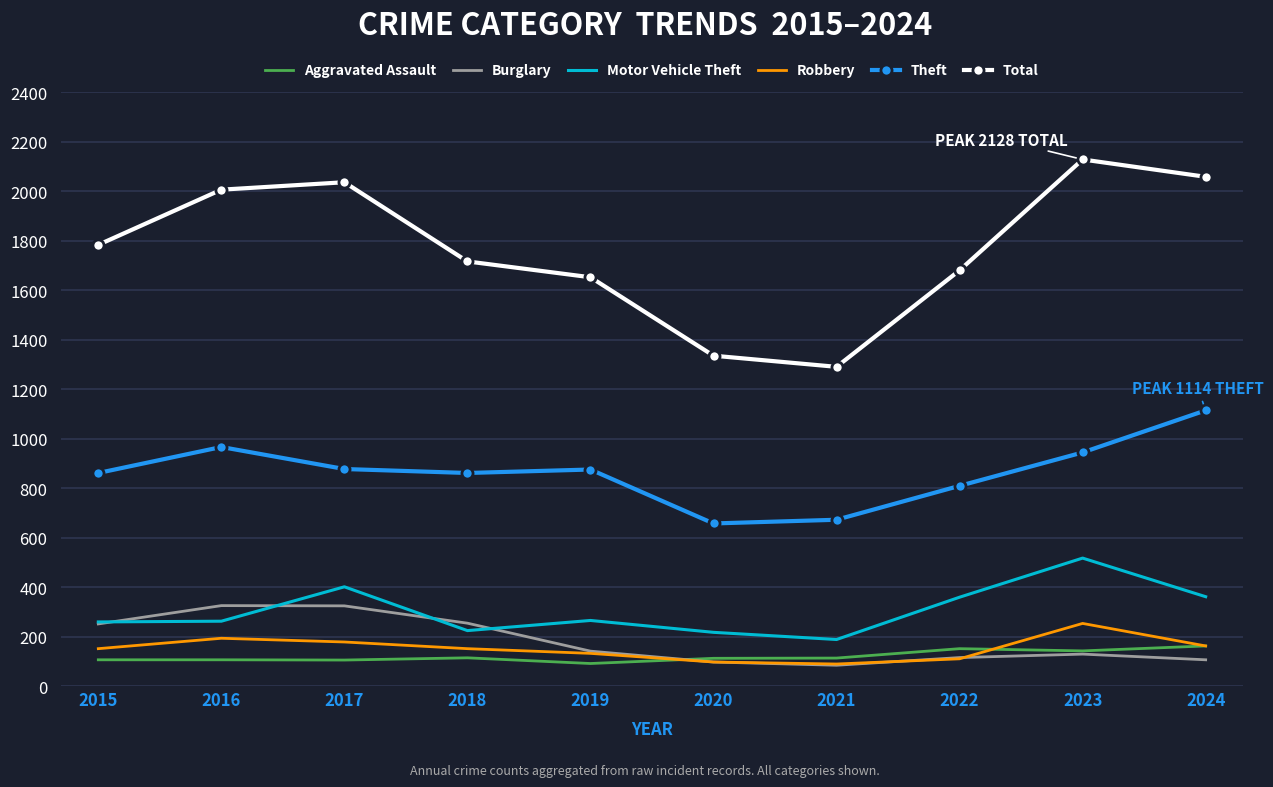

True or false: Aggravated Assault and Motor Vehicle Theft cross at least once.

False